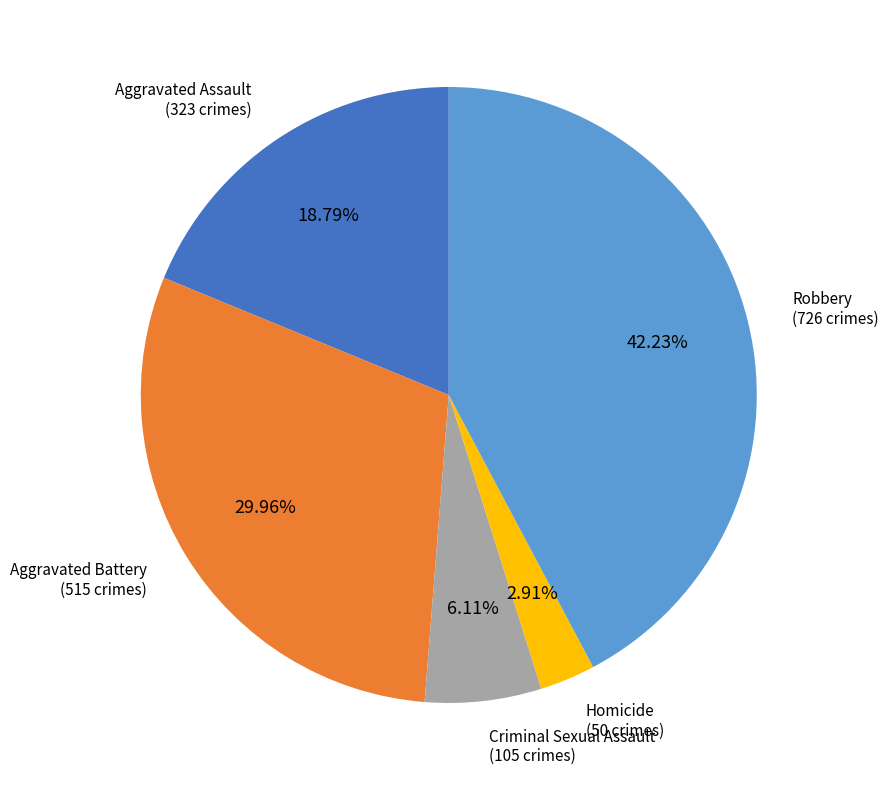

How many slices are in this pie chart?

5